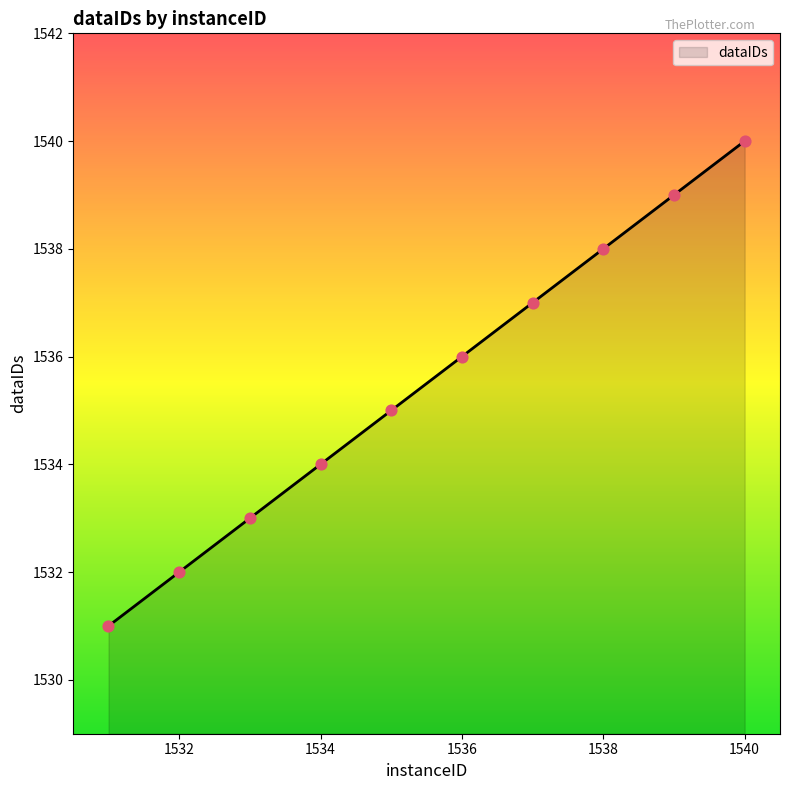

What is the difference between the maximum and minimum values?

9